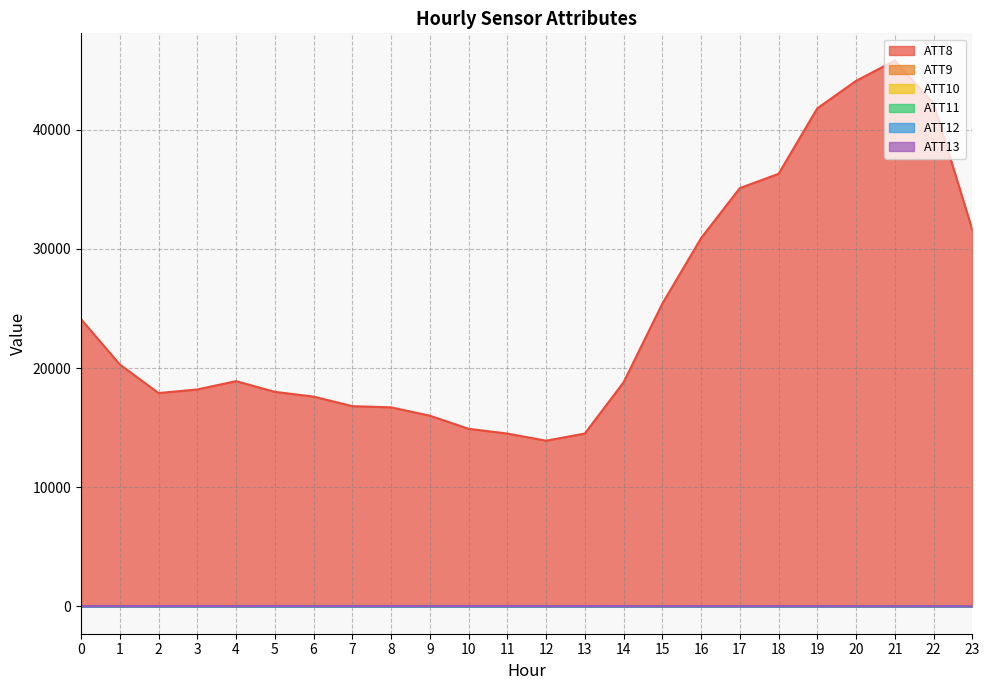

The ATT8 series shows 11511.9 at 15. True or false?

False